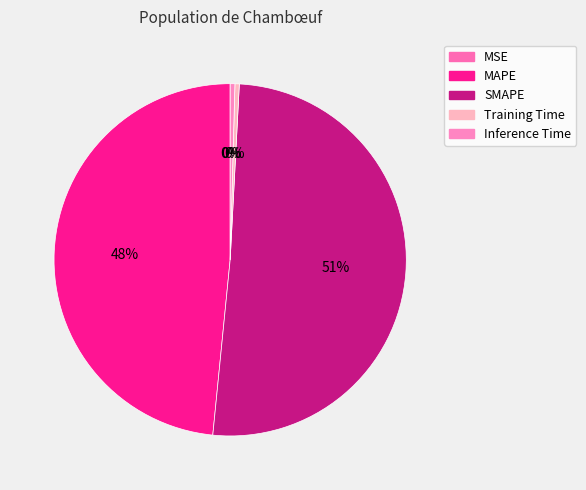

Is the sum of MSE and Training Time greater than half?

No